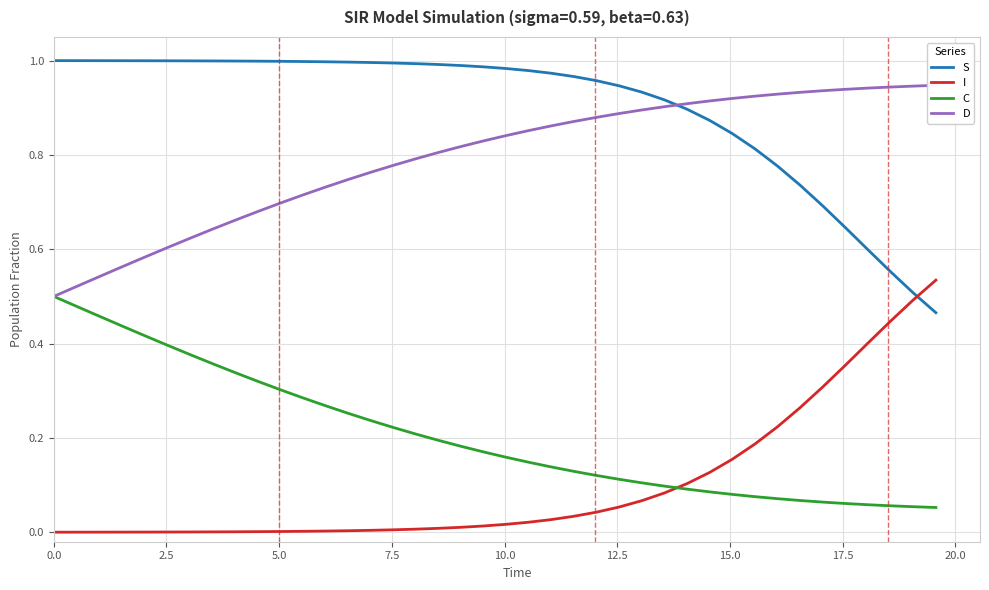

True or false: S and C intersect in this chart.

False